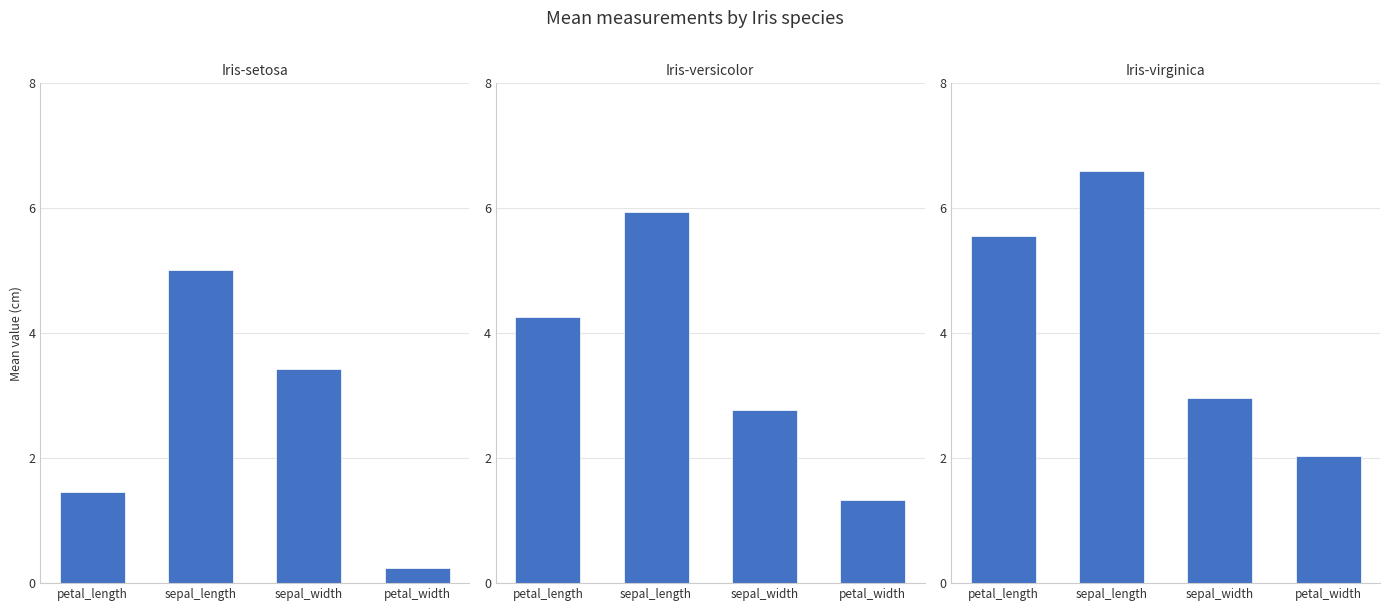

What is the label of the 1st bar from the right?

petal_width